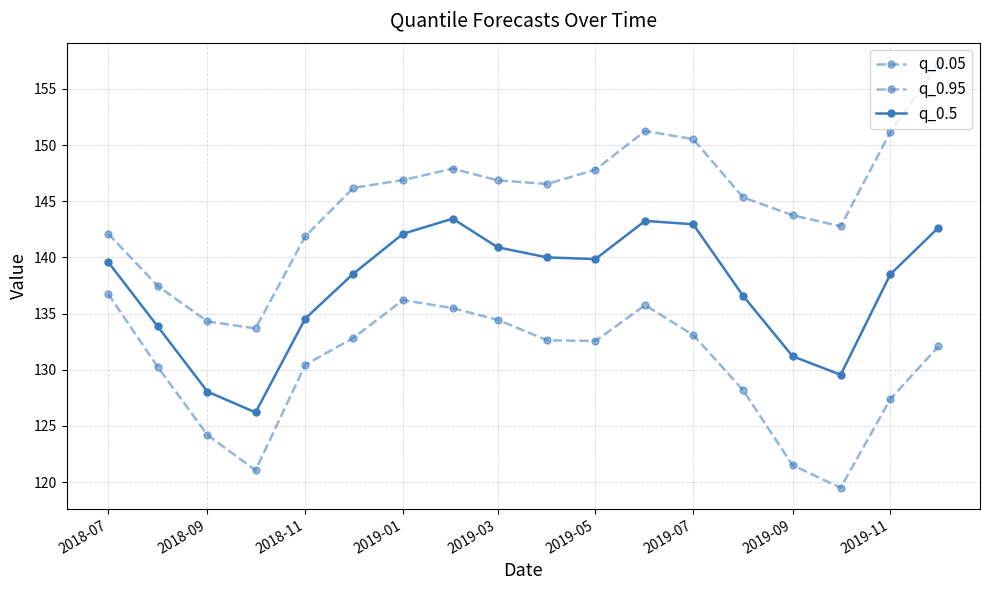

How many lines are shown in the chart?

3